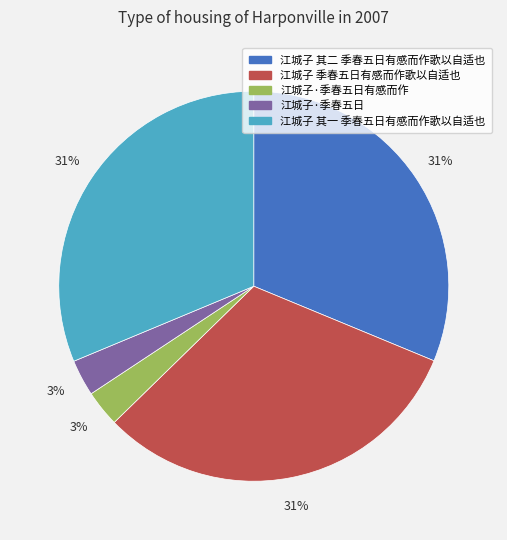

To the nearest percent, what is the difference between the largest and smallest slice percentages?

28%